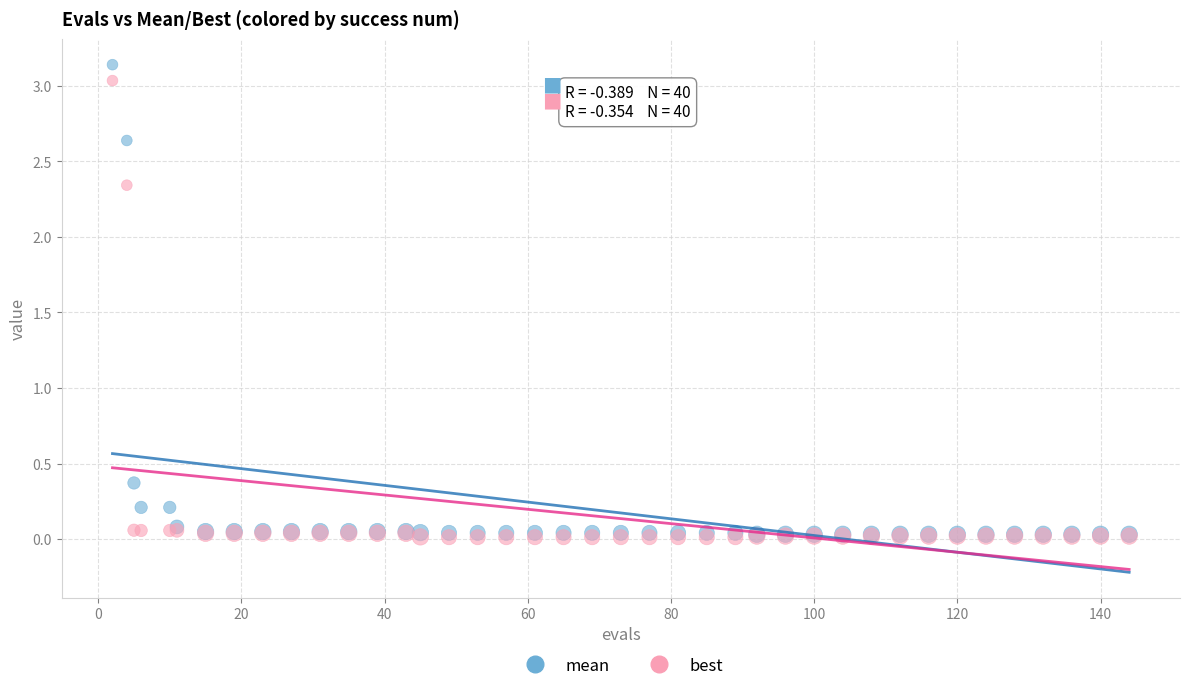

In the mean series, what Y value is closest to 1?

0.4